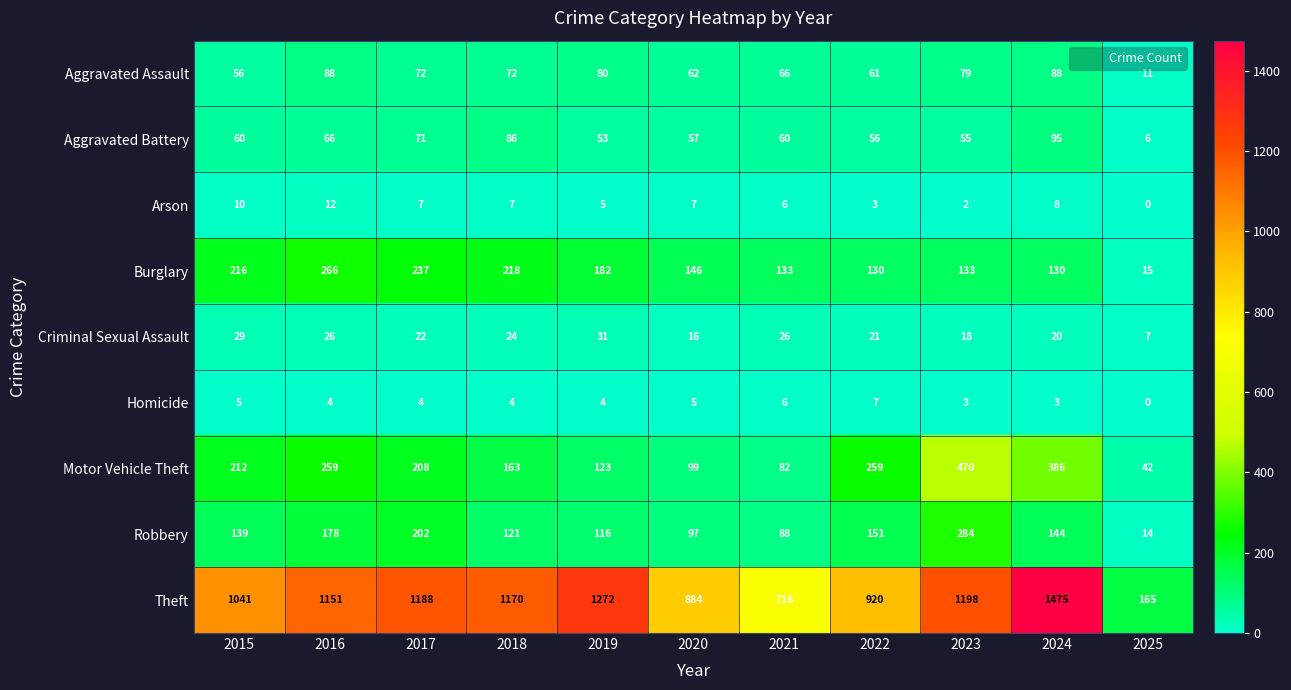

The Homicide series shows 2 at 2023. True or false?

False